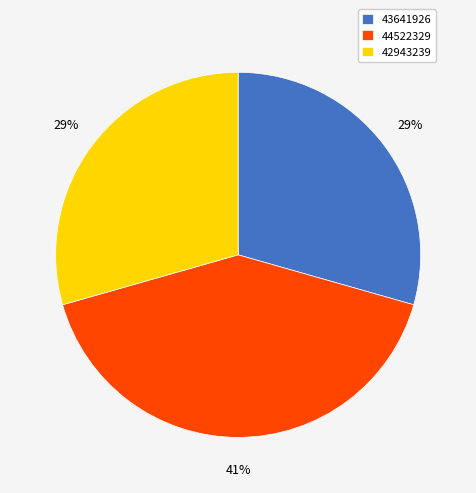

Combined, do 43641926 and 44522329 account for over 50%?

Yes